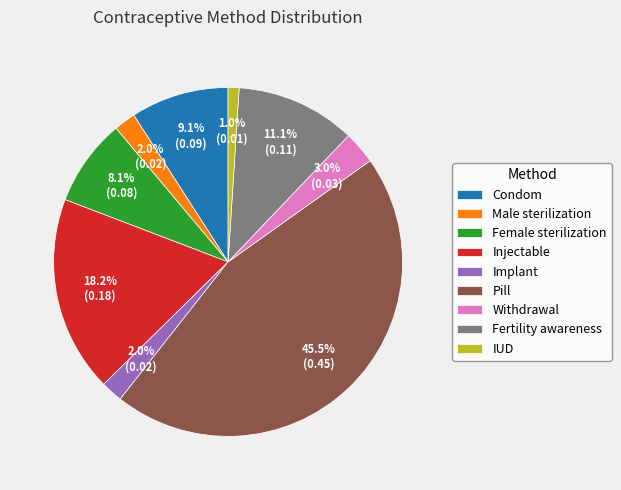

To the nearest percent, what percentage of the pie is IUD?

1%